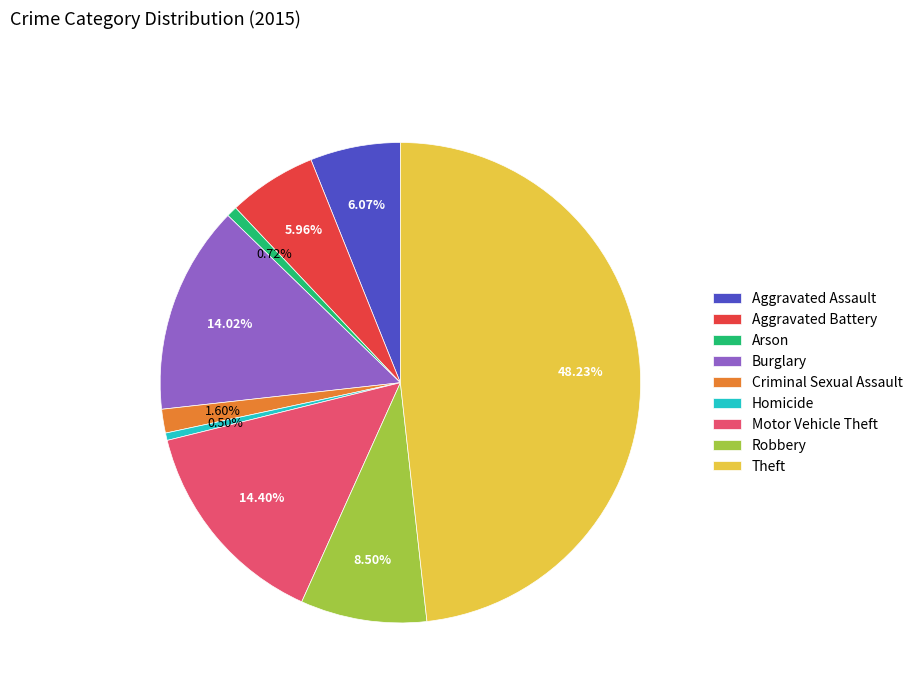

To the nearest percent, what is the average slice percentage?

11%